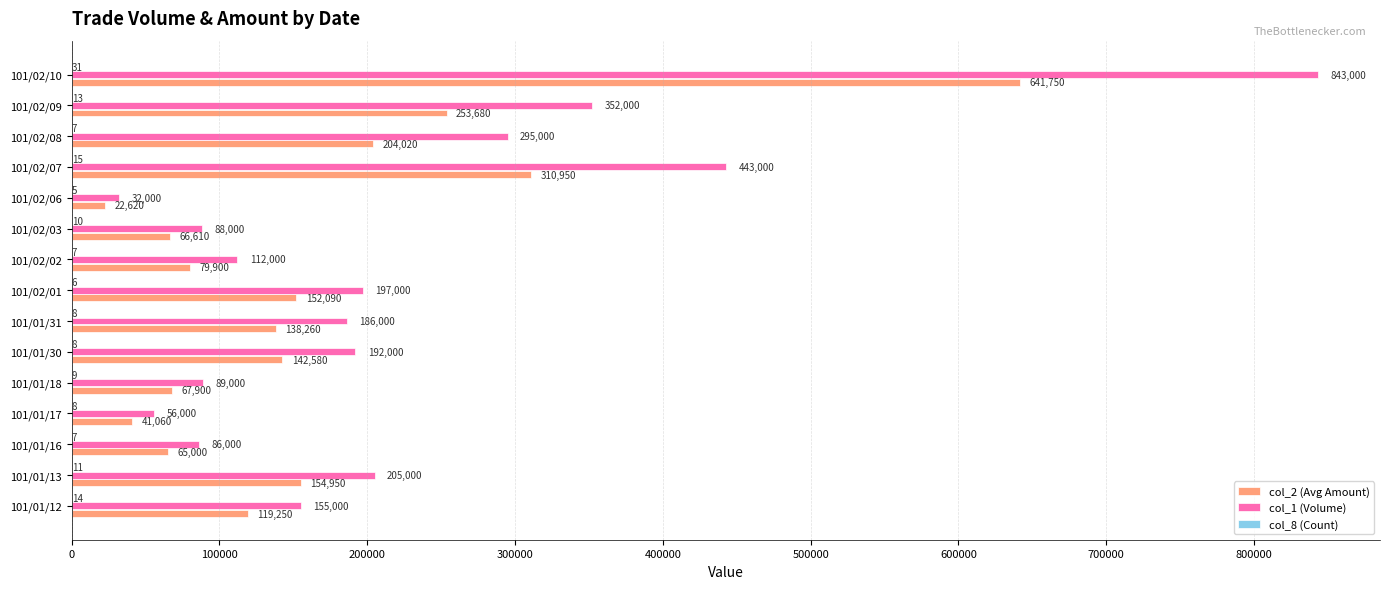

The value of col_2 (Avg Amount) at 101/02/02 is 79900. True or false?

True